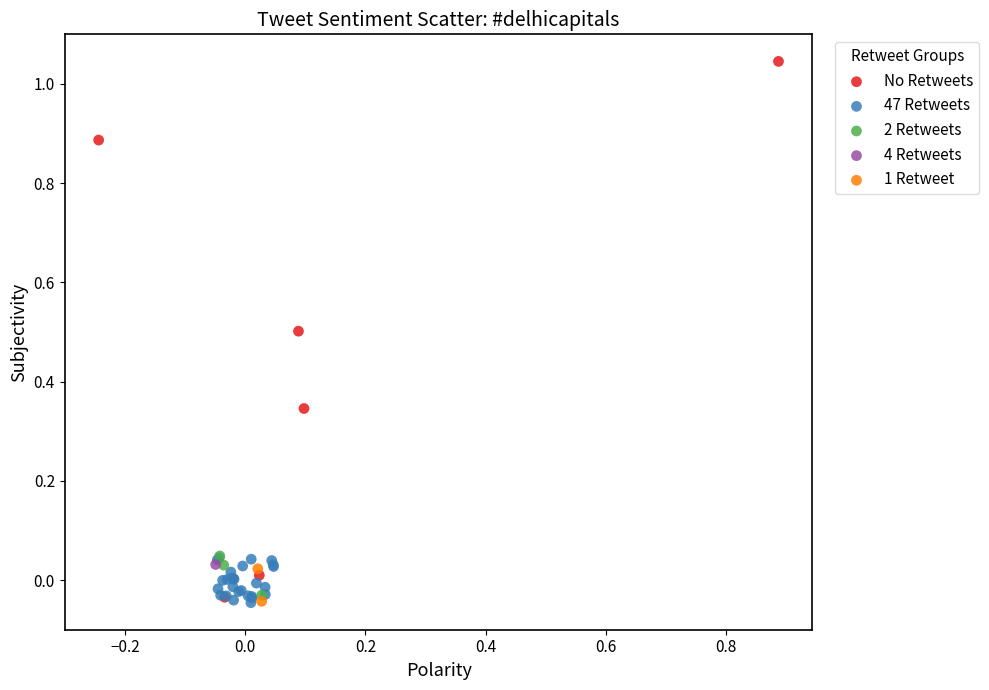

Which series contains the highest Y value?

No Retweets